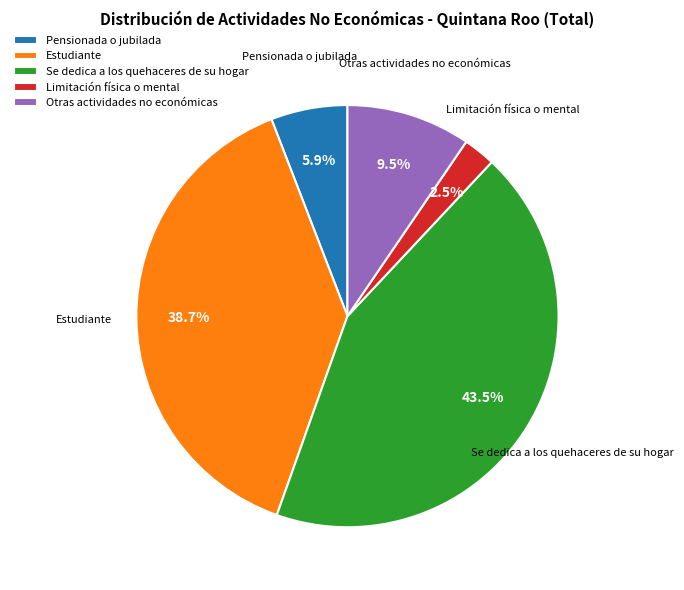

What is the ratio of the value at Limitación física o mental to the value at Otras actividades no económicas?

0.3